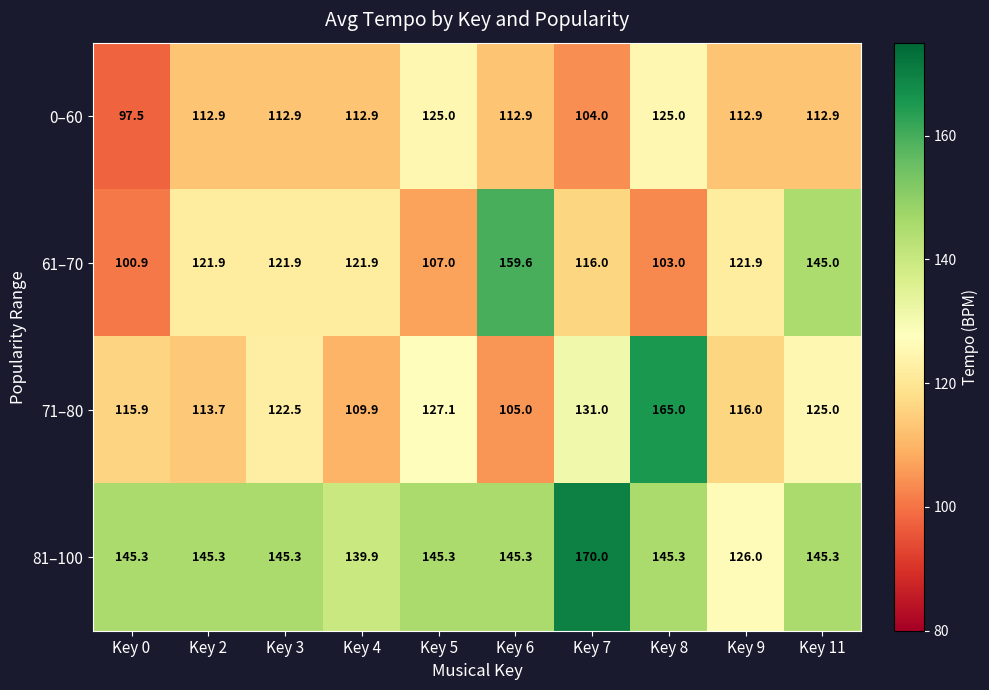

True or false: 0–60 has a value of 161.9 at Key 11.

False